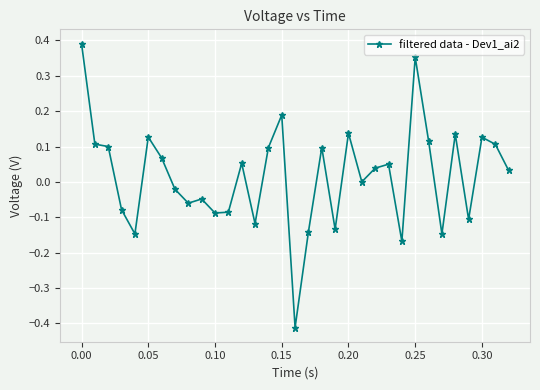

What is the difference between the maximum and minimum values?

0.8